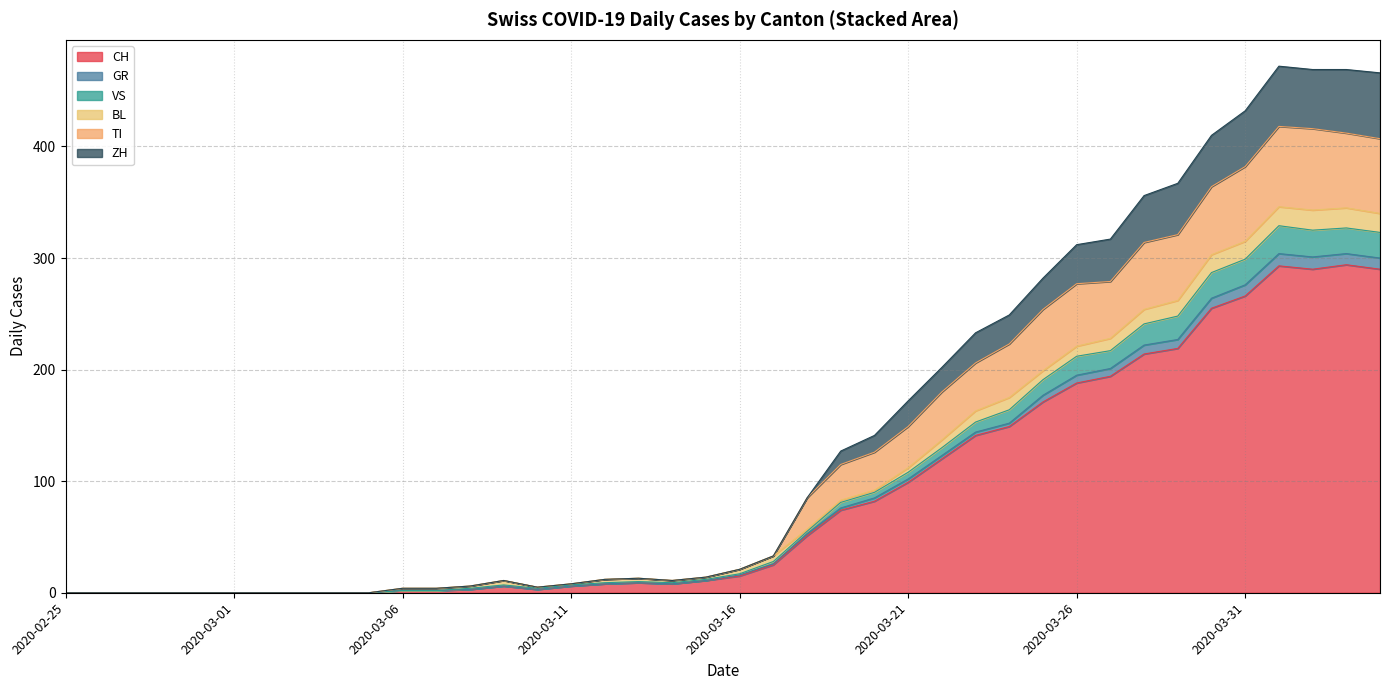

What is the value of the CH point at the 34th from the left?

219